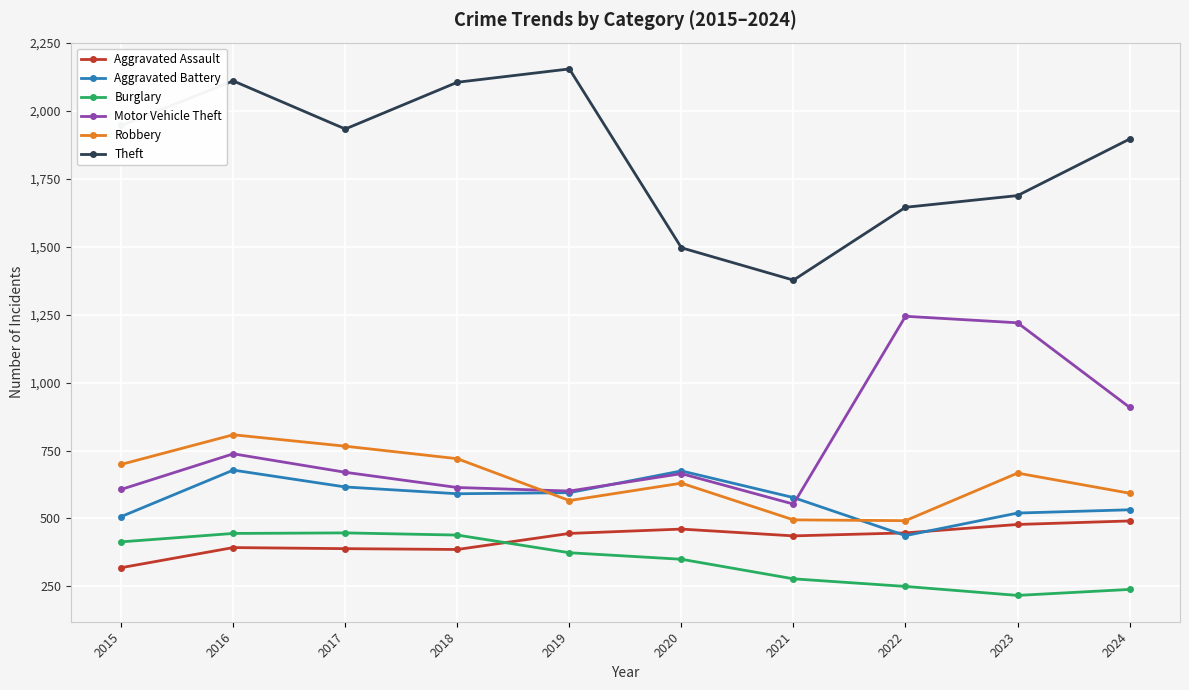

What is the value of the Aggravated Assault point at the 6th from the left?

461